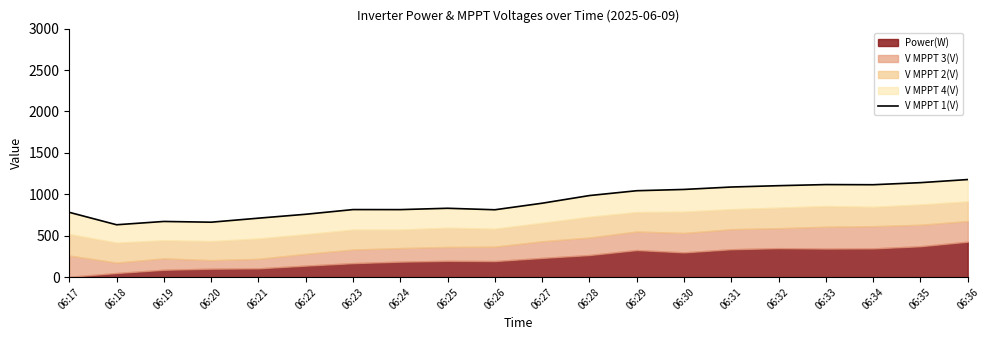

Which category has the highest value across all series?

06:36